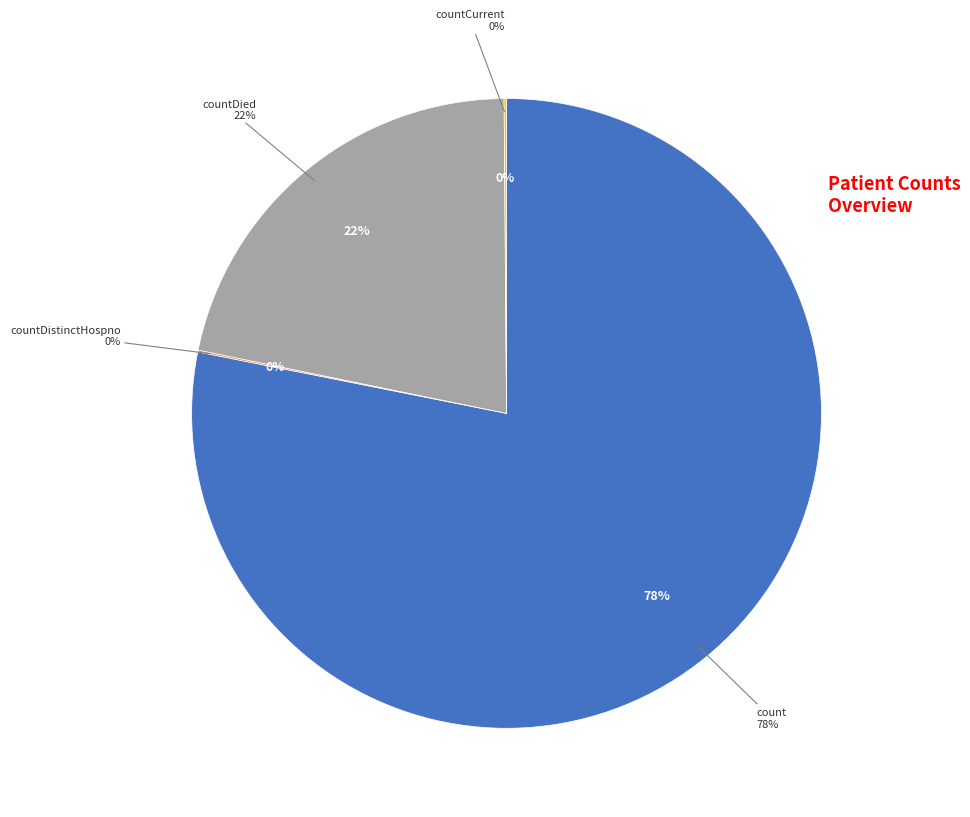

Is it true that countCurrentSuspected is 1% of the pie?

False